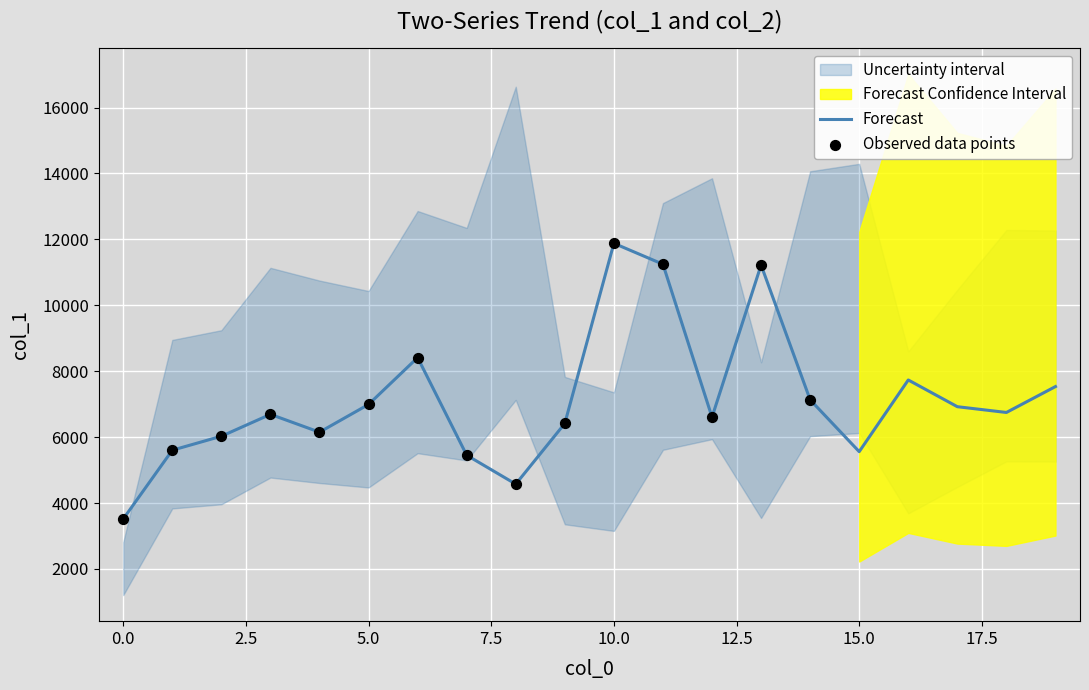

What is the ratio of the value at 3 to the value at 16?

0.9